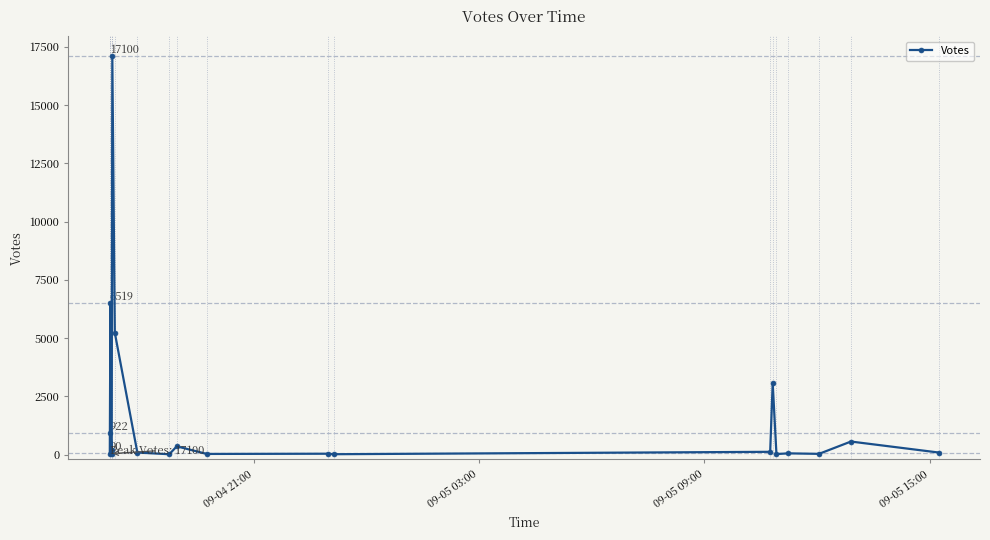

Is it true that the value at 6 is 2908?

False